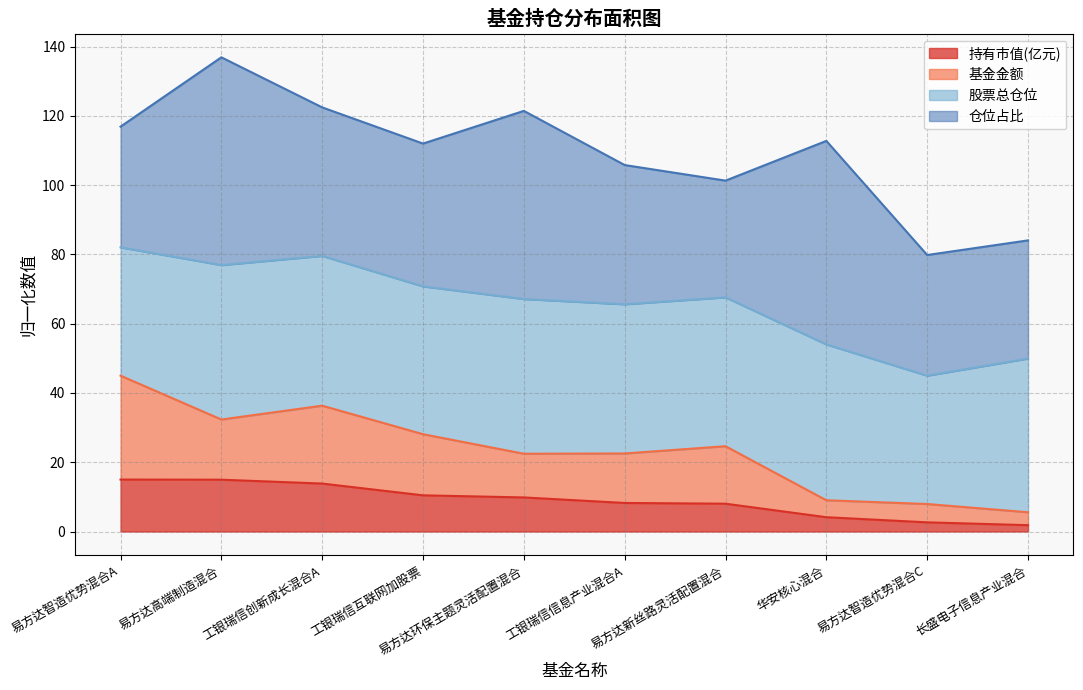

How many interior local valleys does the 基金金额 series have?

2